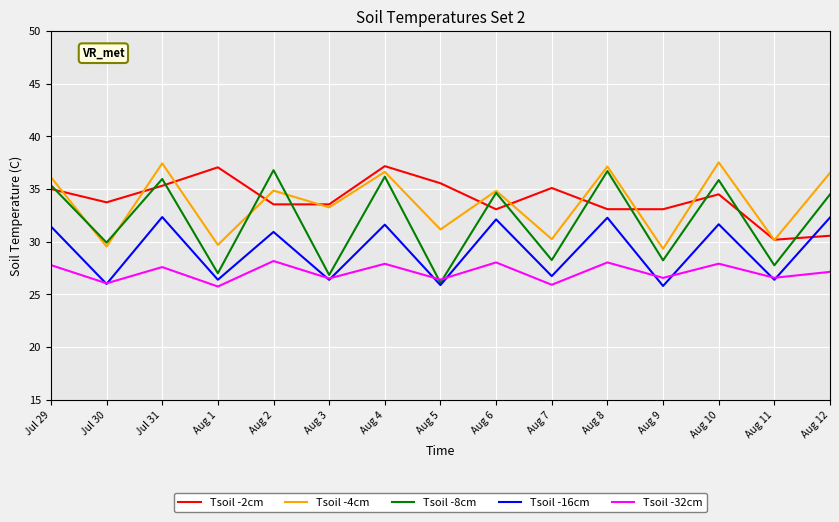

The Tsoil -8cm series shows 8.6 at Jul 30. True or false?

False